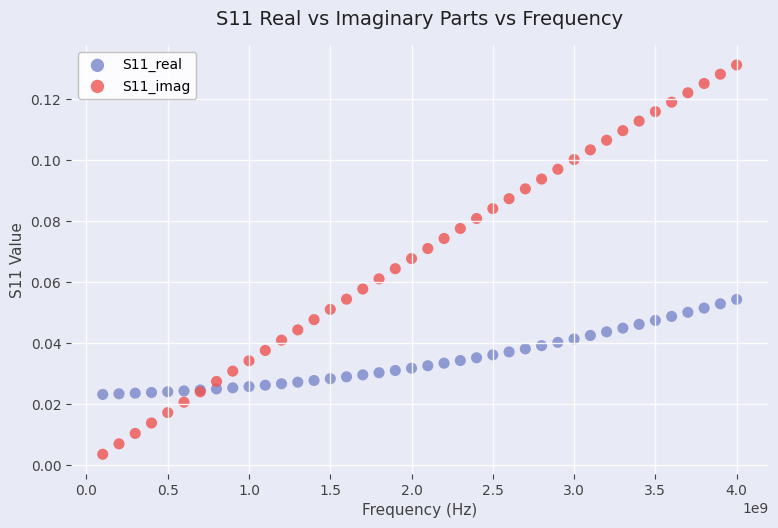

Which series has the largest Y range (max minus min)?

S11_imag